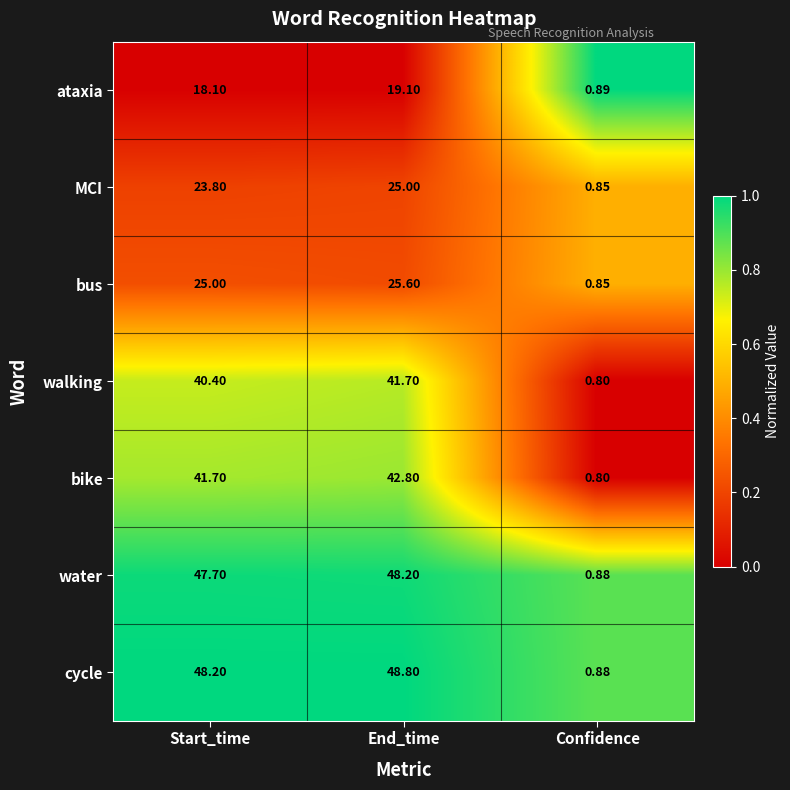

Which category has the highest value in the cycle series?

End_time